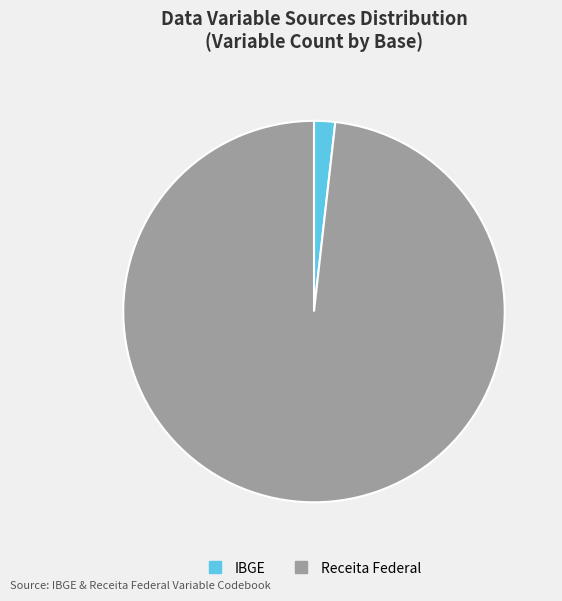

Is there a majority slice in this chart?

Yes